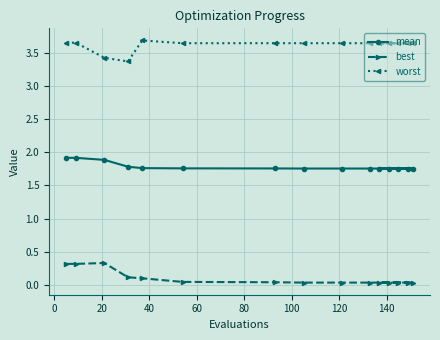

What is the difference between the second highest and minimum values in the best series?

0.3